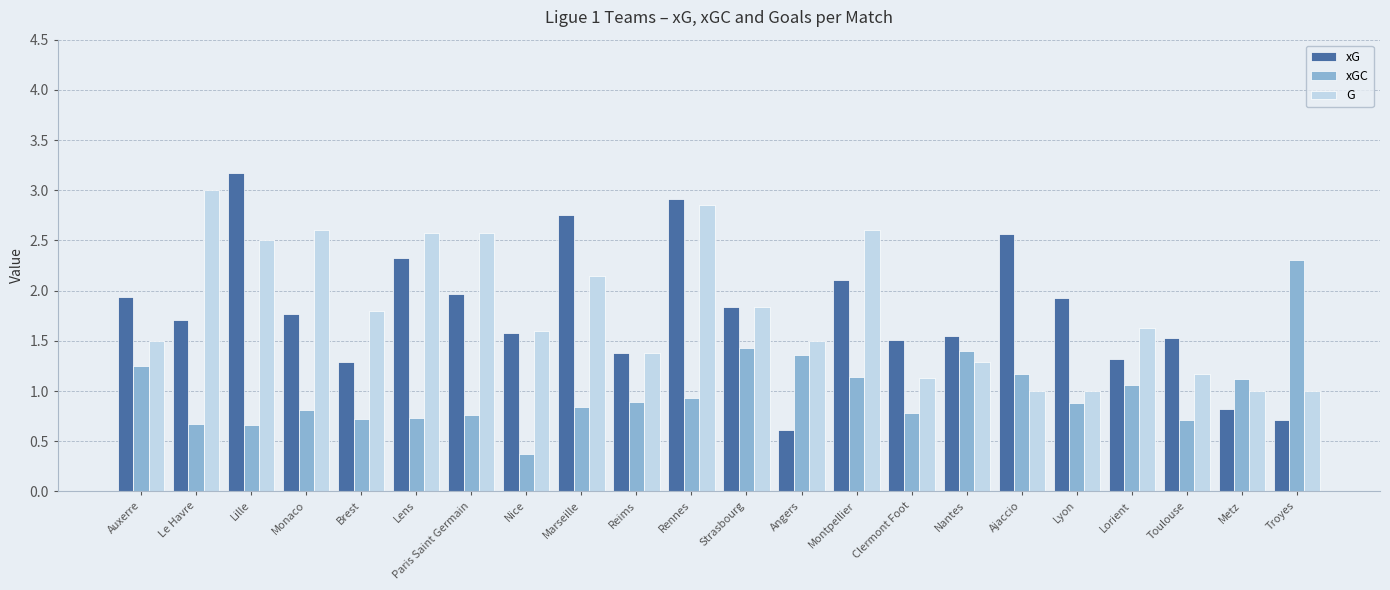

List the series in order of their peak value, lowest first.

xGC, G, xG